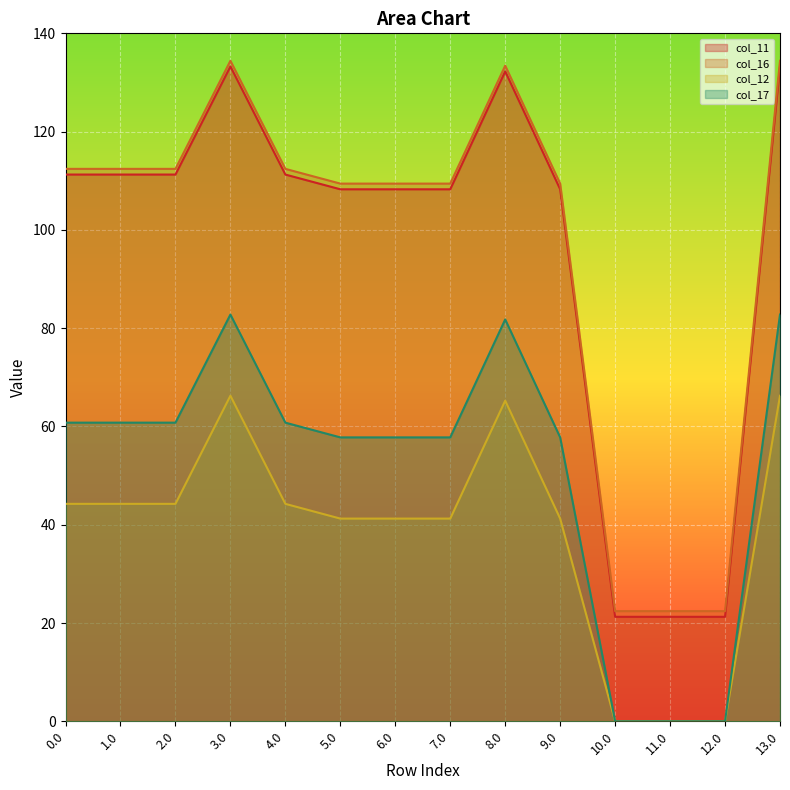

Between 3.0 and 5.0, which series saw the biggest shift?

col_16